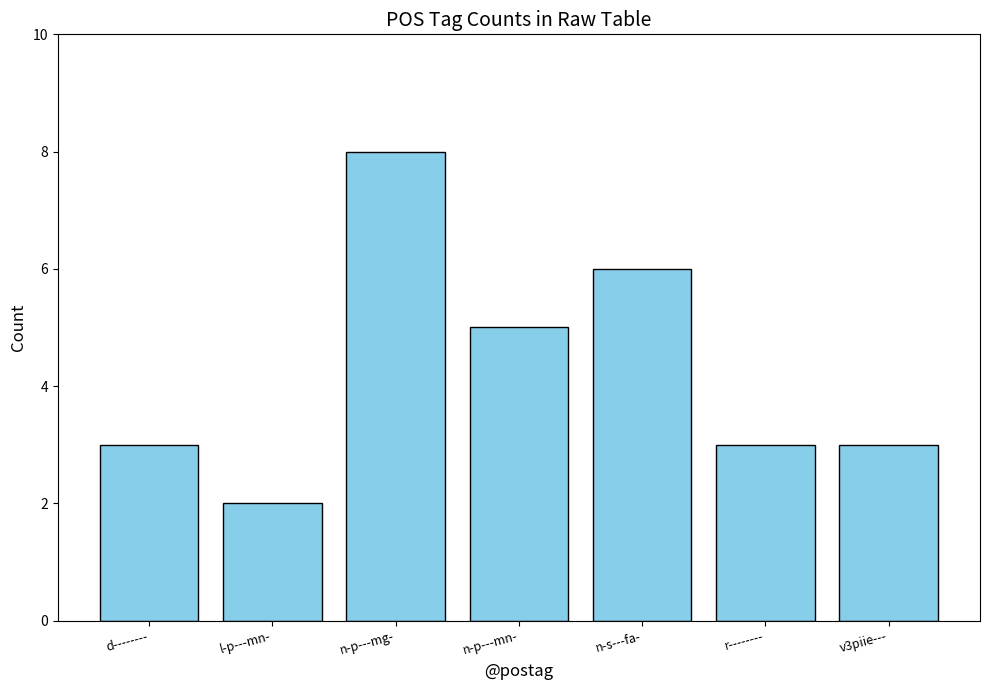

Are the bars grouped side by side (vs. stacked)?

No